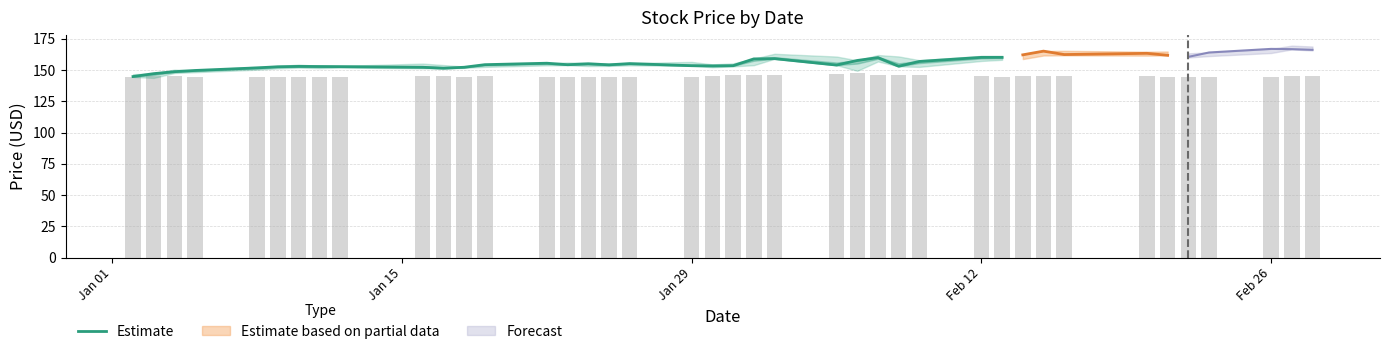

What is the difference between the maximum and second lowest values?

13.0